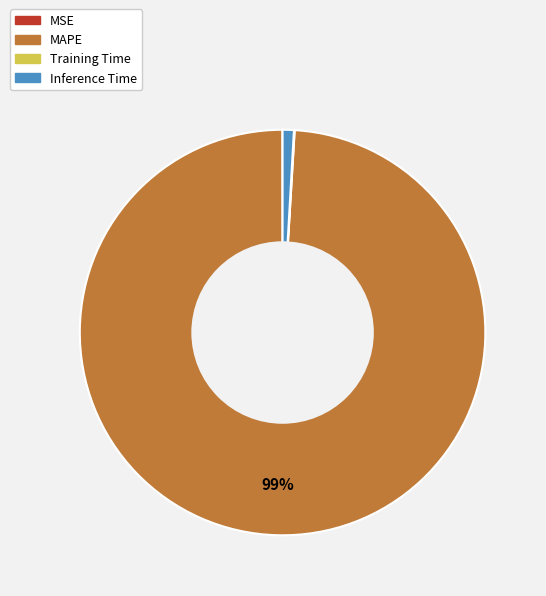

Which category accounts for the majority?

MAPE